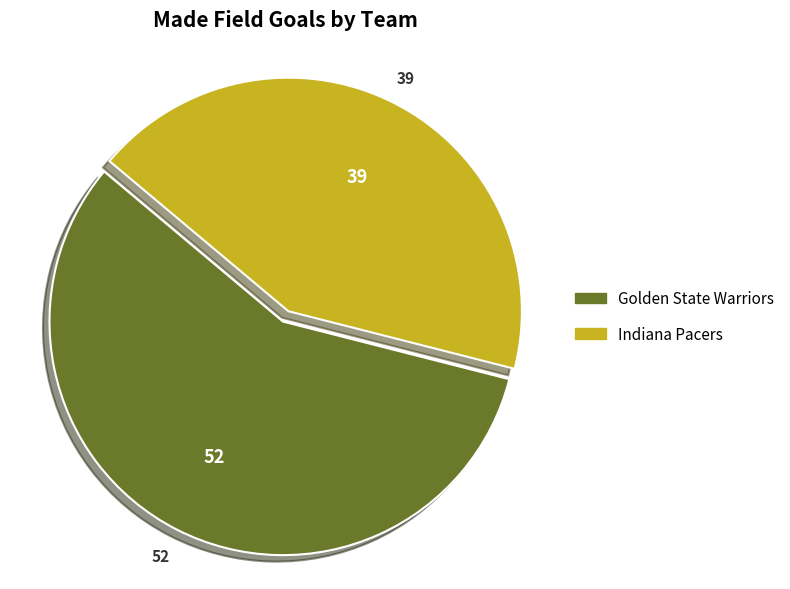

Count the number of slices in the pie.

2